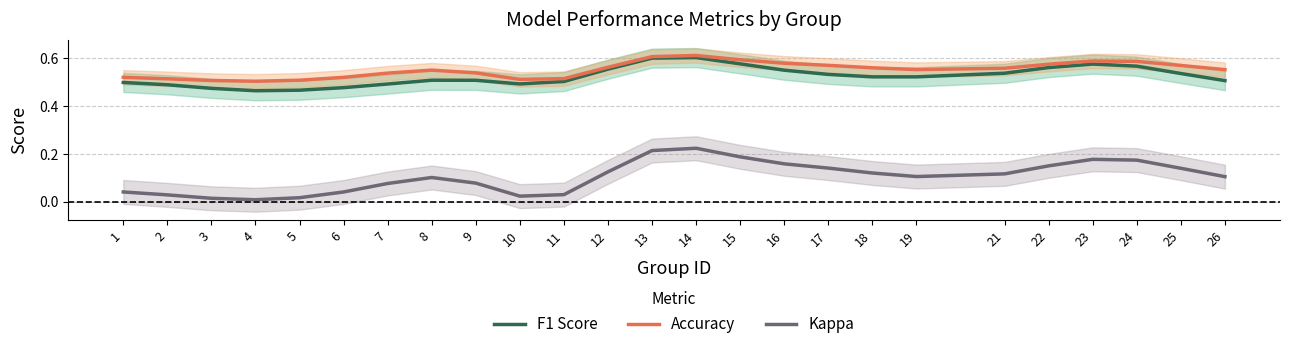

Reading right to left, list all the values displayed in this chart.

F1 Score: 0.5	0.5	0.6	0.6	0.6	0.5	0.5	0.5	0.5	0.6	0.6	0.6	0.6	0.6	0.5	0.5	0.5	0.5	0.5	0.5	0.5	0.5	0.5	0.5	0.5
Accuracy: 0.6	0.6	0.6	0.6	0.6	0.6	0.6	0.6	0.6	0.6	0.6	0.6	0.6	0.6	0.5	0.5	0.5	0.6	0.5	0.5	0.5	0.5	0.5	0.5	0.5
Kappa: 0.1	0.1	0.2	0.2	0.2	0.1	0.1	0.1	0.1	0.2	0.2	0.2	0.2	0.1	0.0	0.0	0.1	0.1	0.1	0.0	0.0	0.0	0.0	0.0	0.0